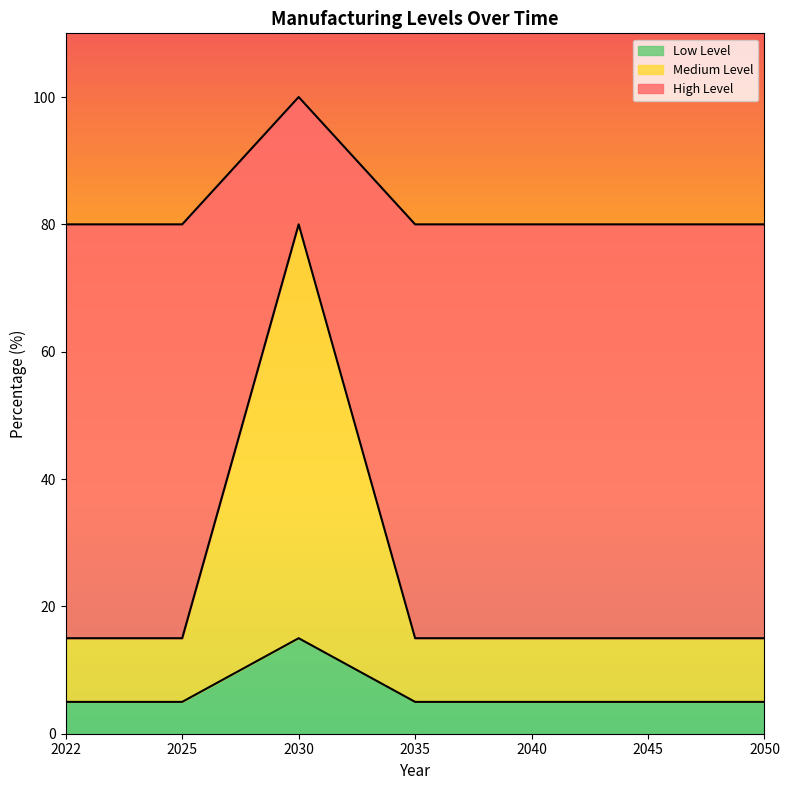

How many lines are shown in the chart?

3